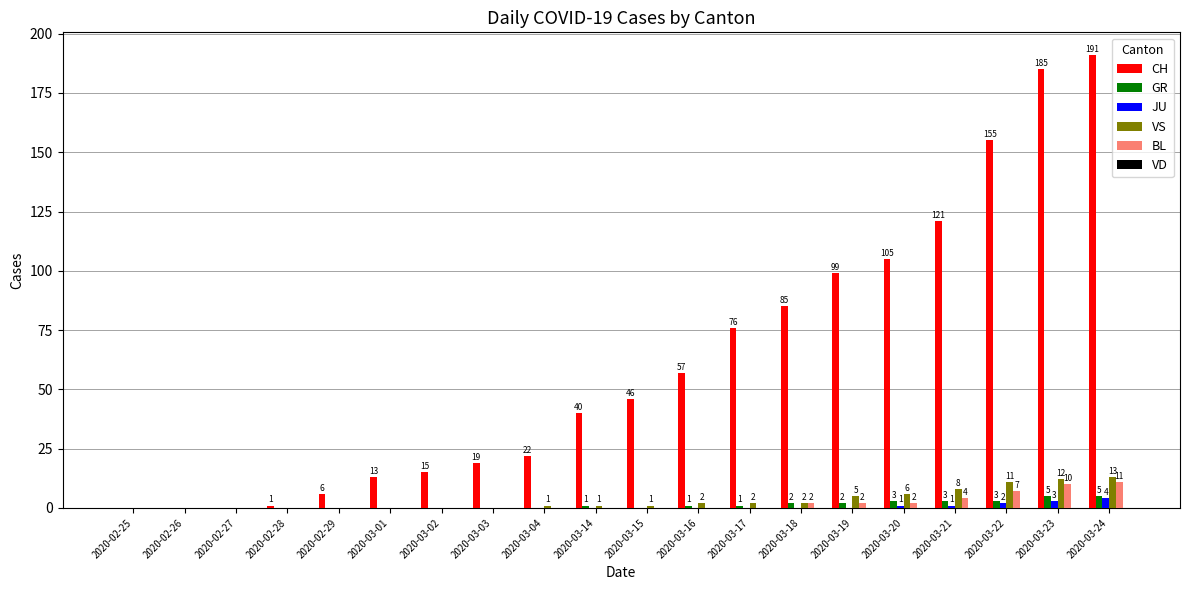

The JU series shows 0 at 2020-03-17. True or false?

True